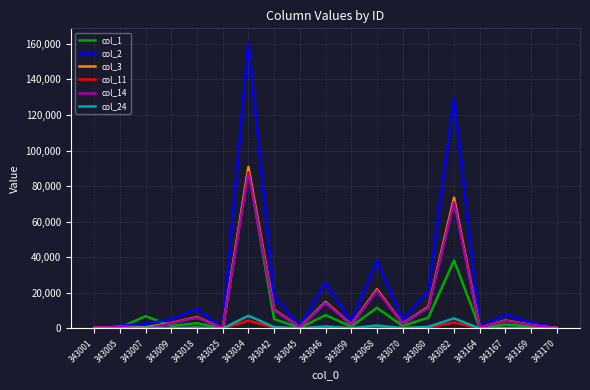

What is the average value of the col_24 series?

1035